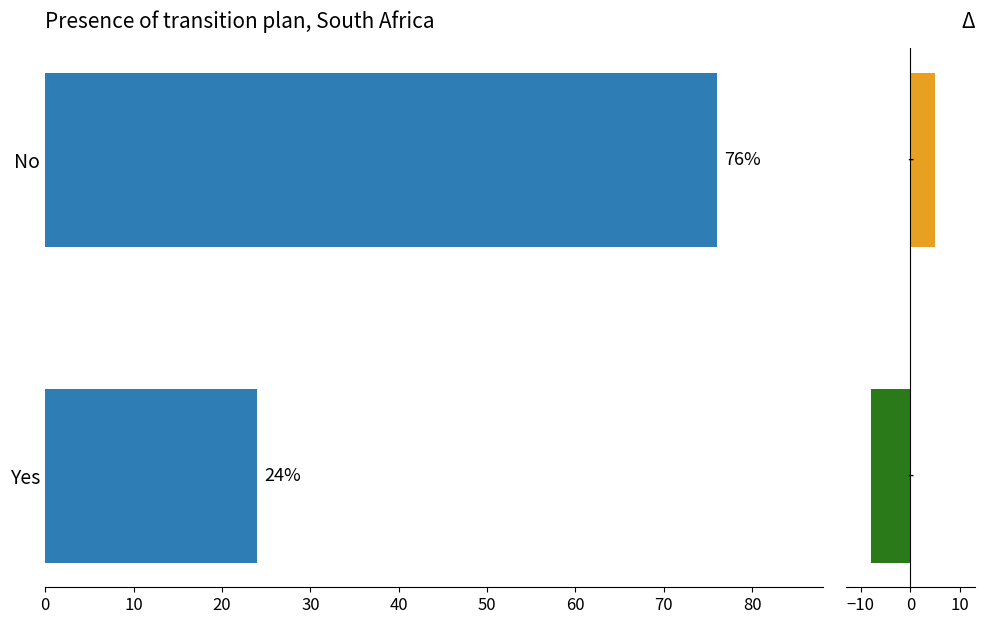

Does the chart contain any negative values?

Yes